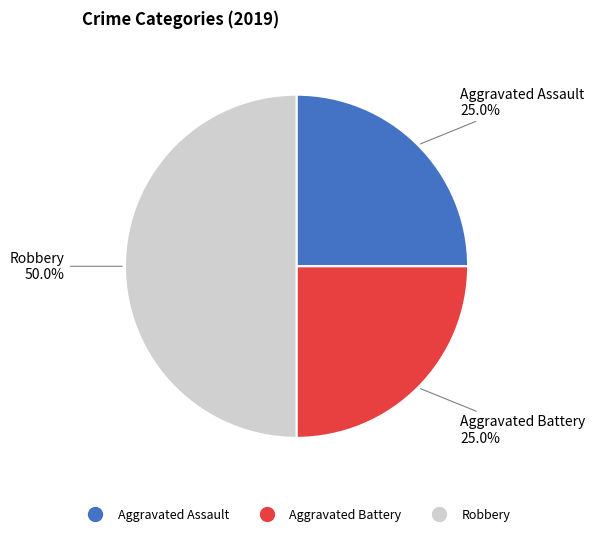

What portion of the pie excludes Robbery?

50.0%